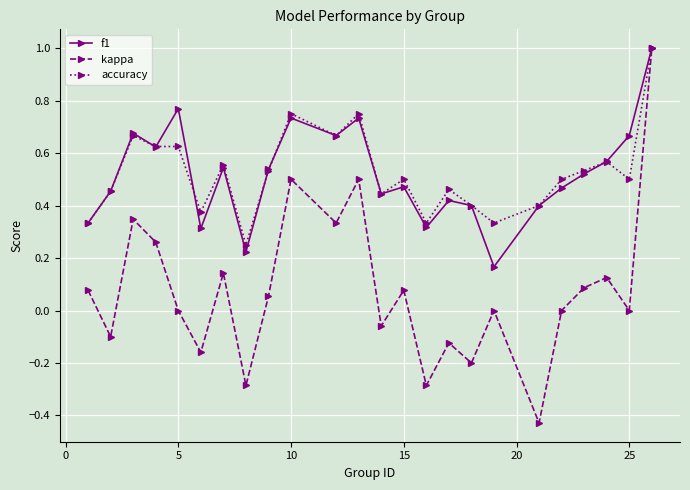

What is the maximum value shown in the chart?

1.0